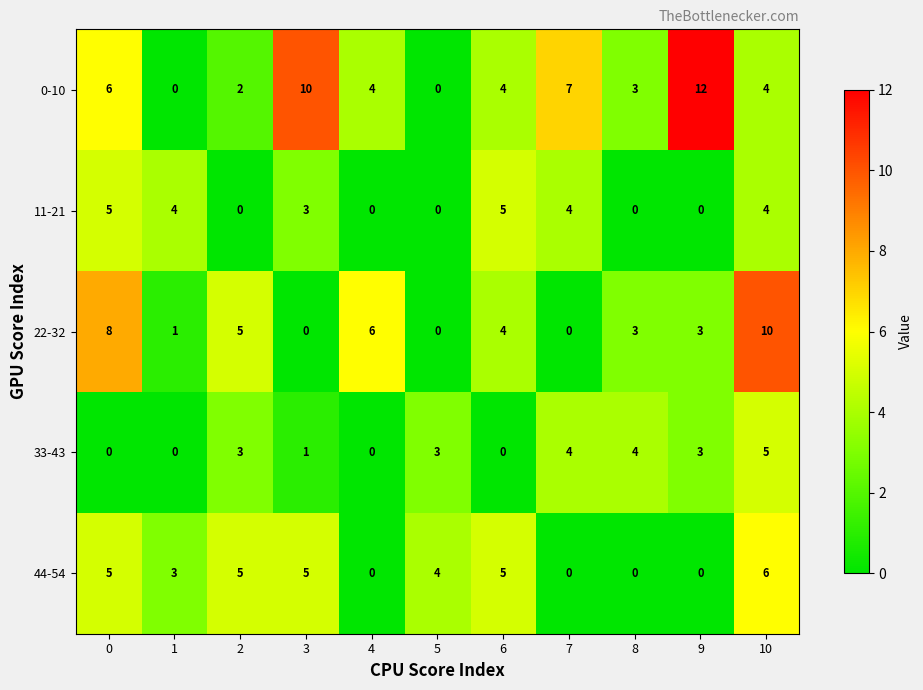

What is the sum of the 22-32 values at 4 and 0?

14